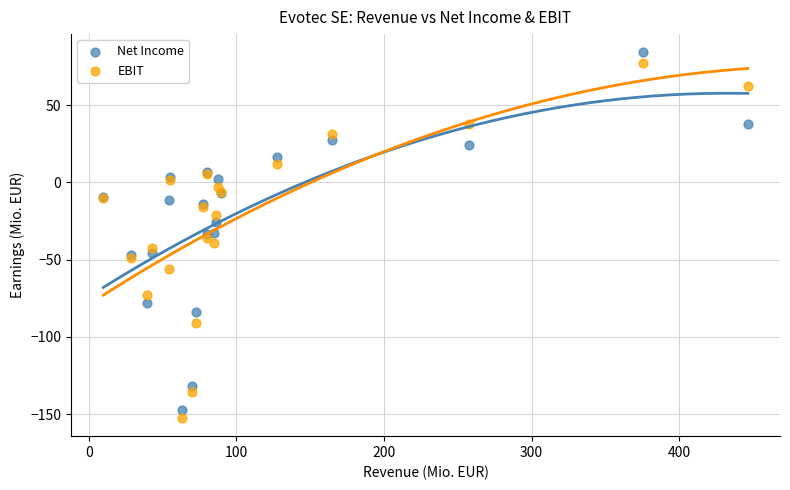

Which series reaches the minimum Y coordinate?

EBIT